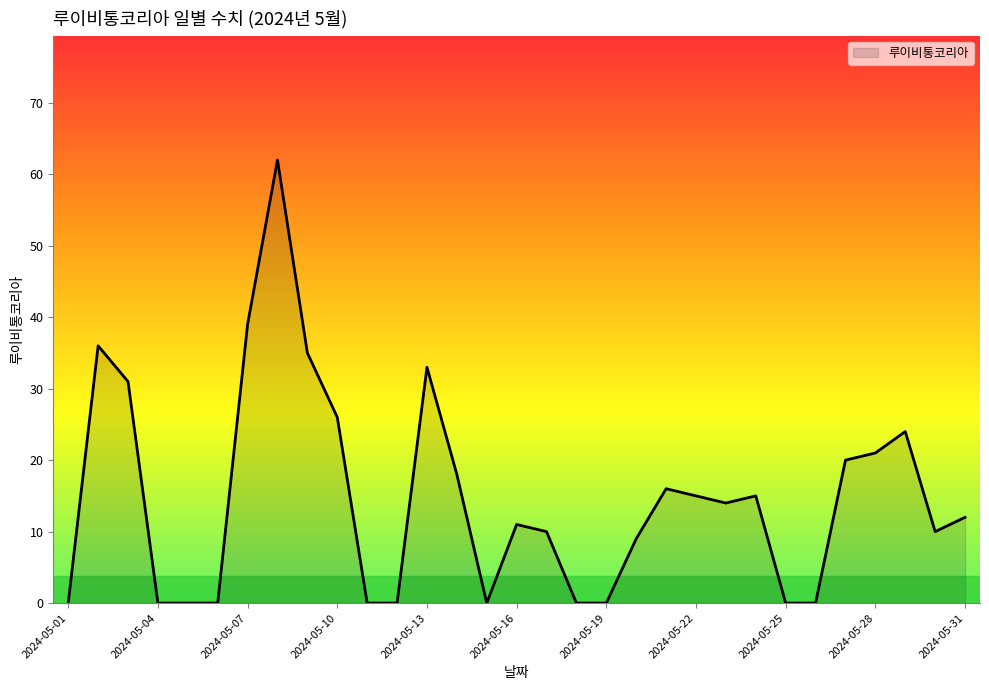

What is the maximum value shown in the chart?

62